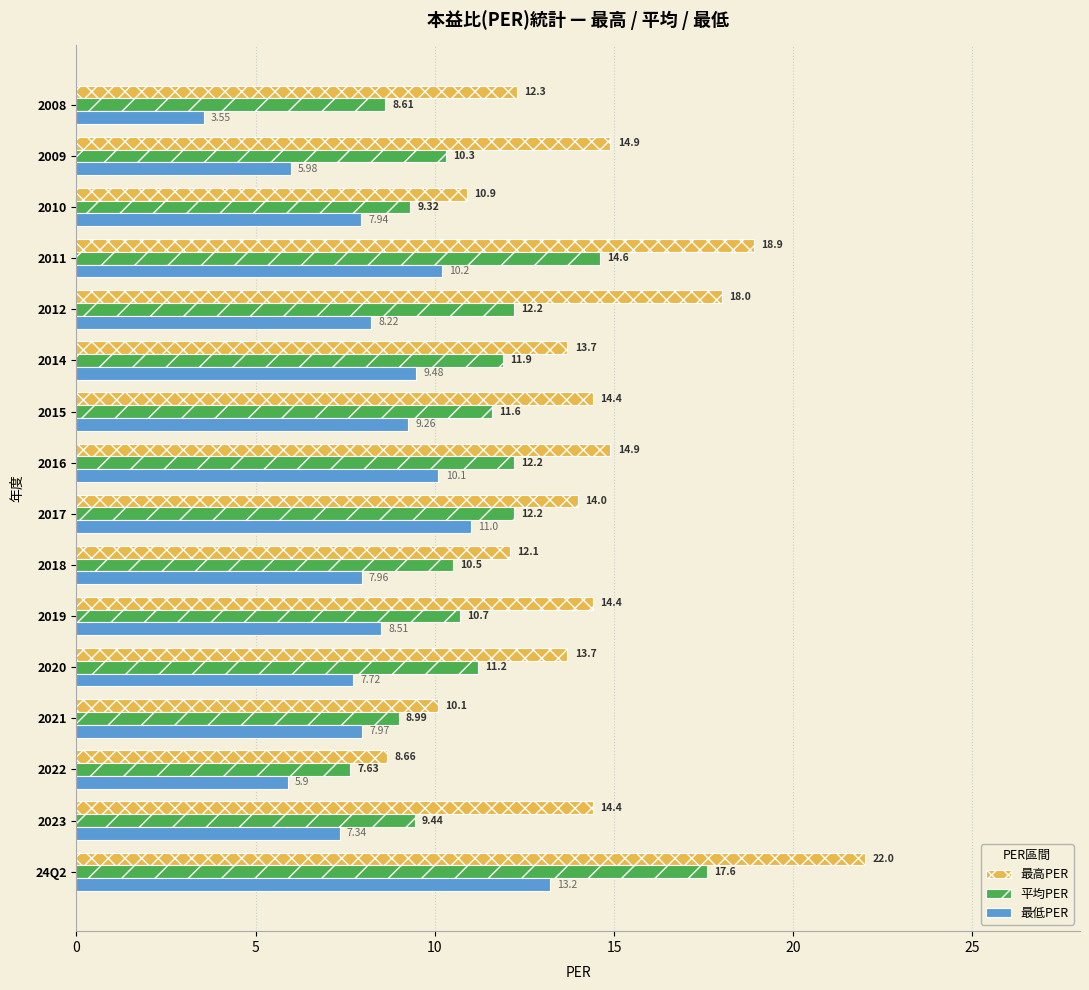

Is the value of 最高PER at 2021 greater than the value of 平均PER at 2014?

No